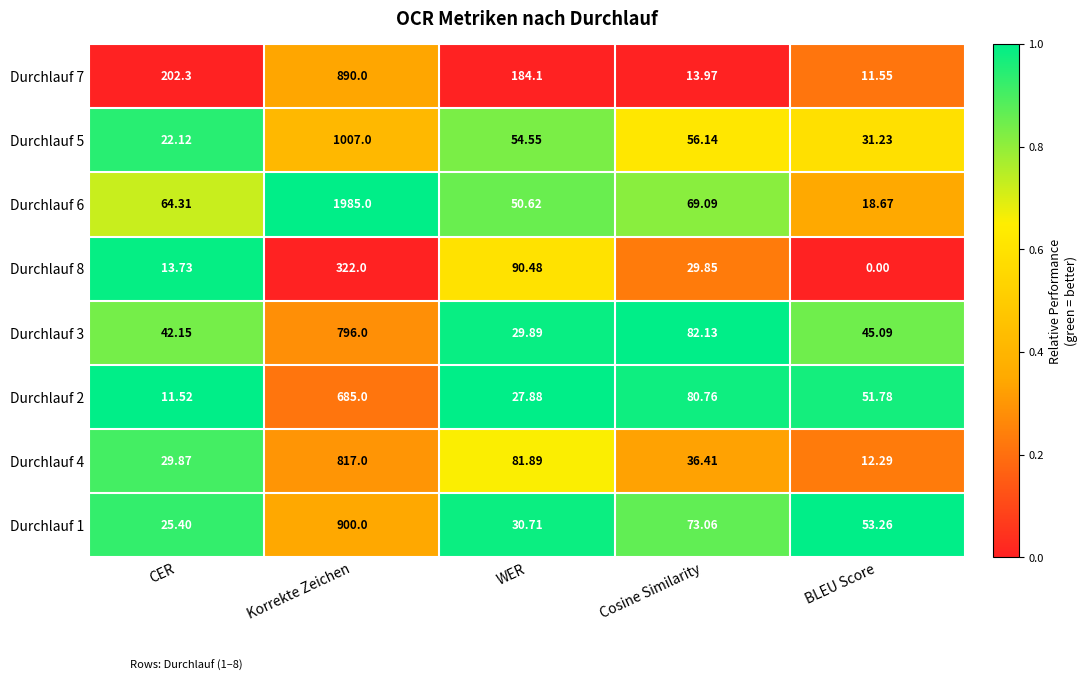

Where is Durchlauf 3 nearest to the value 412?

Cosine Similarity